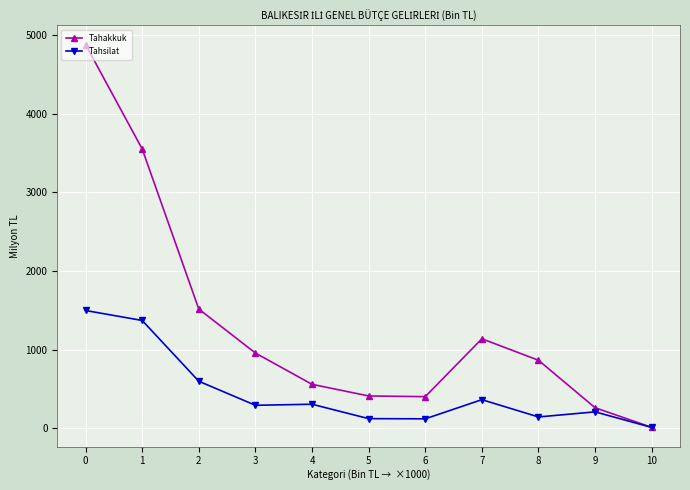

What is the difference between the Tahakkuk values at 9 and 8?

603.3